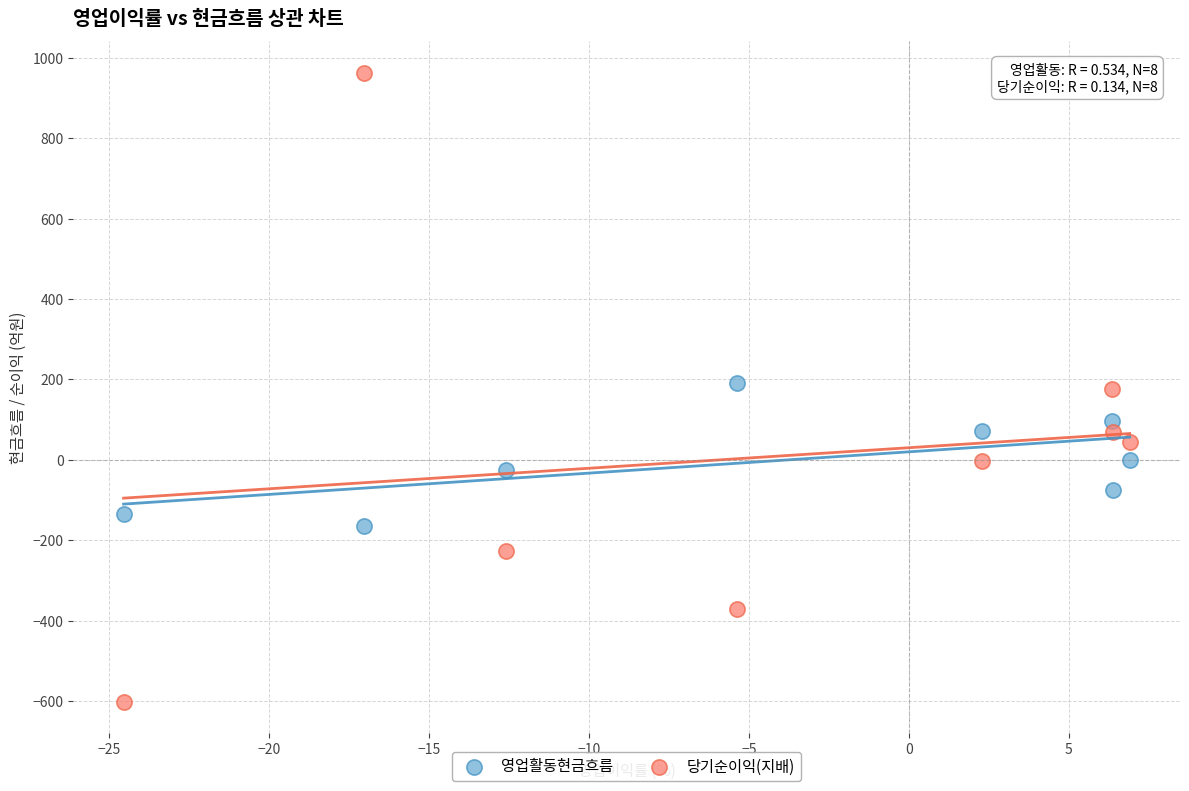

What are all the series names shown in the legend?

영업활동현금흐름, 당기순이익(지배)